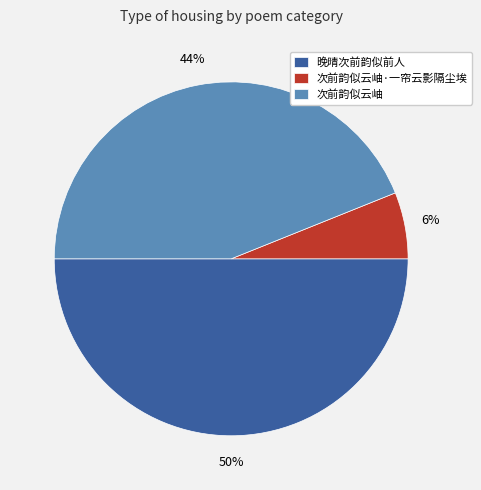

To the nearest percent, what is the difference between the largest and smallest slice percentages?

44%